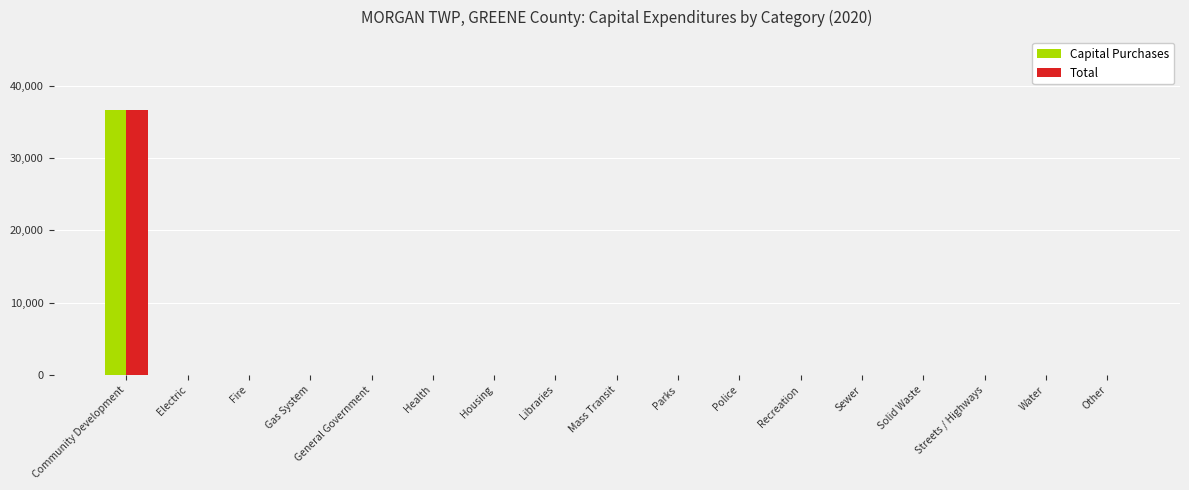

At which category is the sum across all series the highest?

Community Development